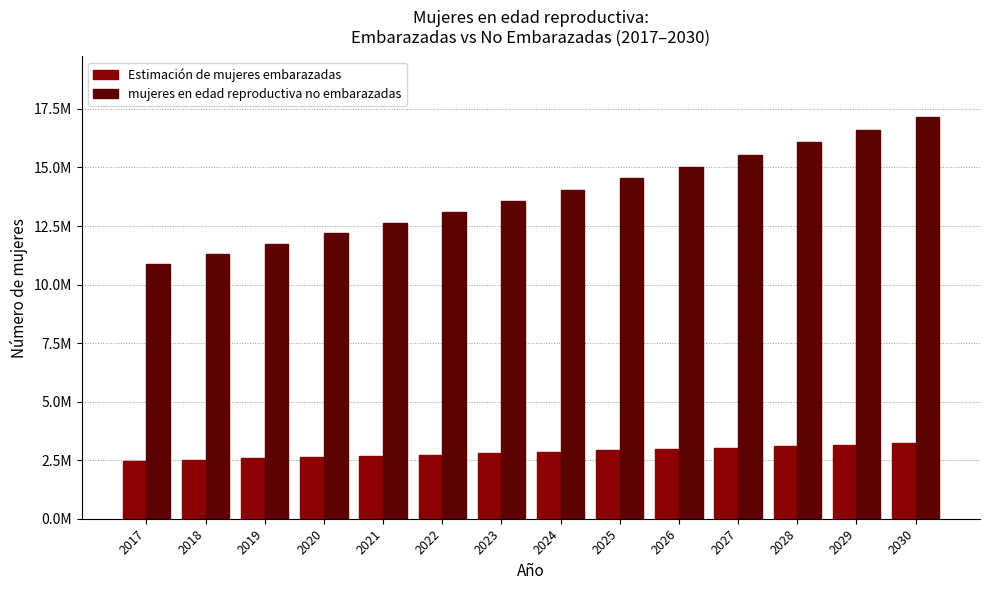

What is the lowest value of the mujeres en edad reproductiva no embarazadas series?

10889222.4